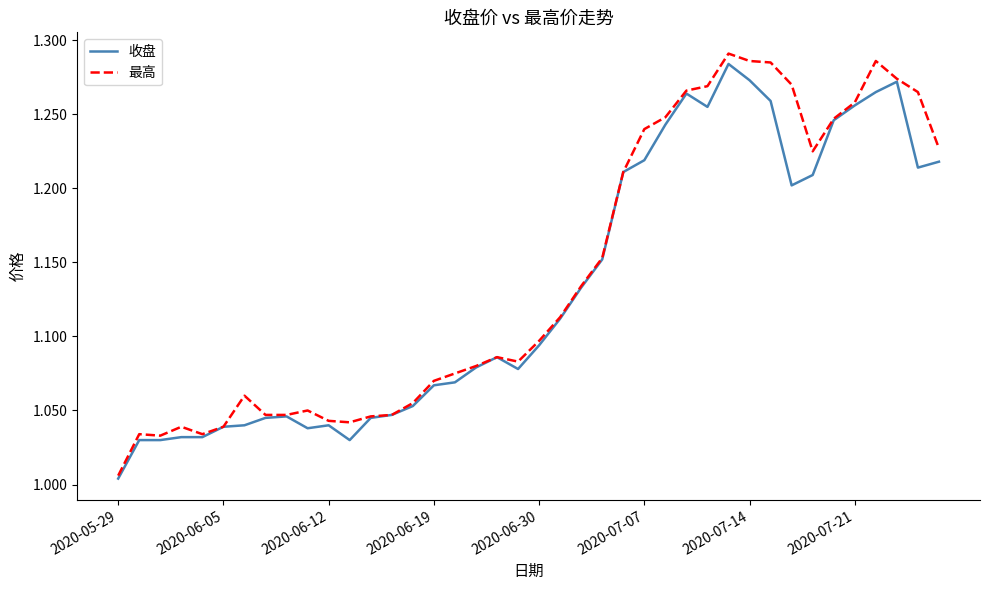

Which series has the largest range (max minus min)?

最高